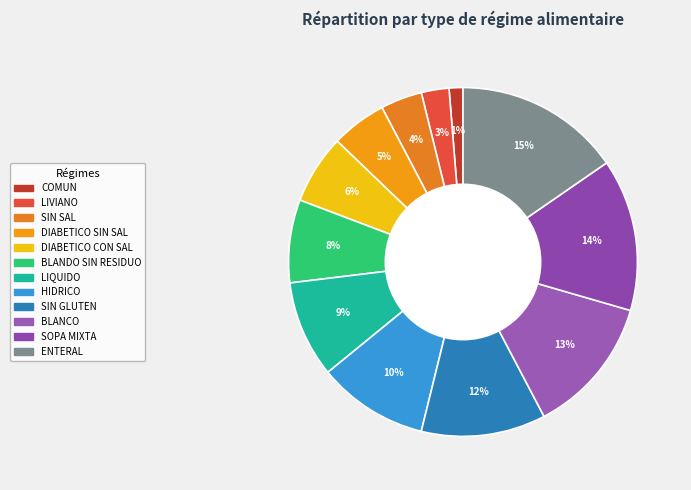

Which category has the biggest portion of the pie?

ENTERAL